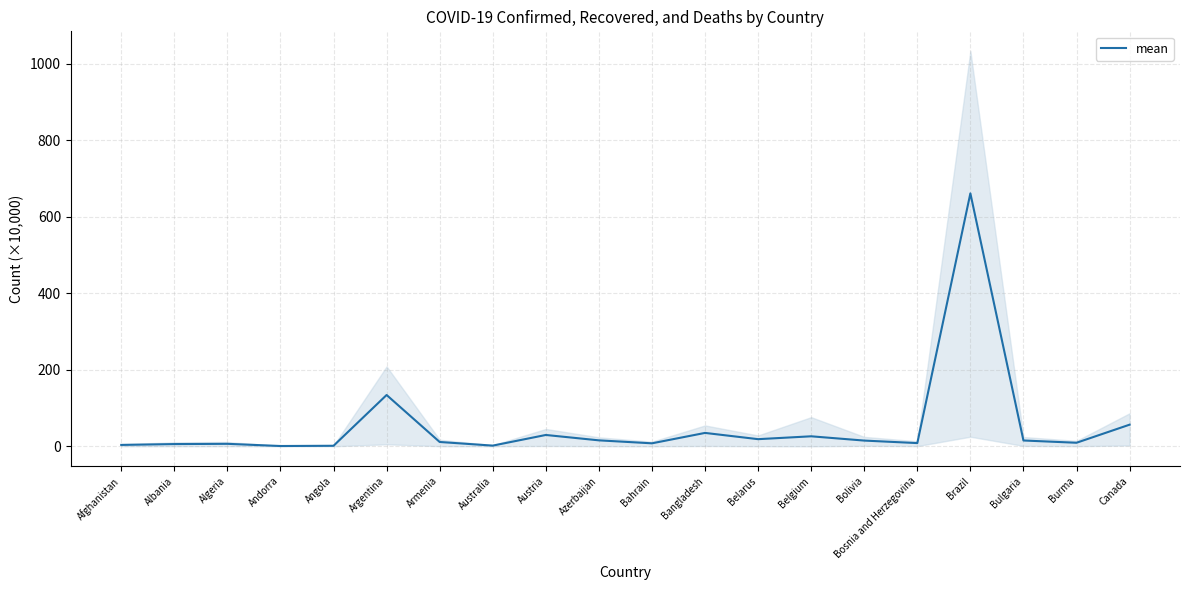

What position from the right is Austria?

12